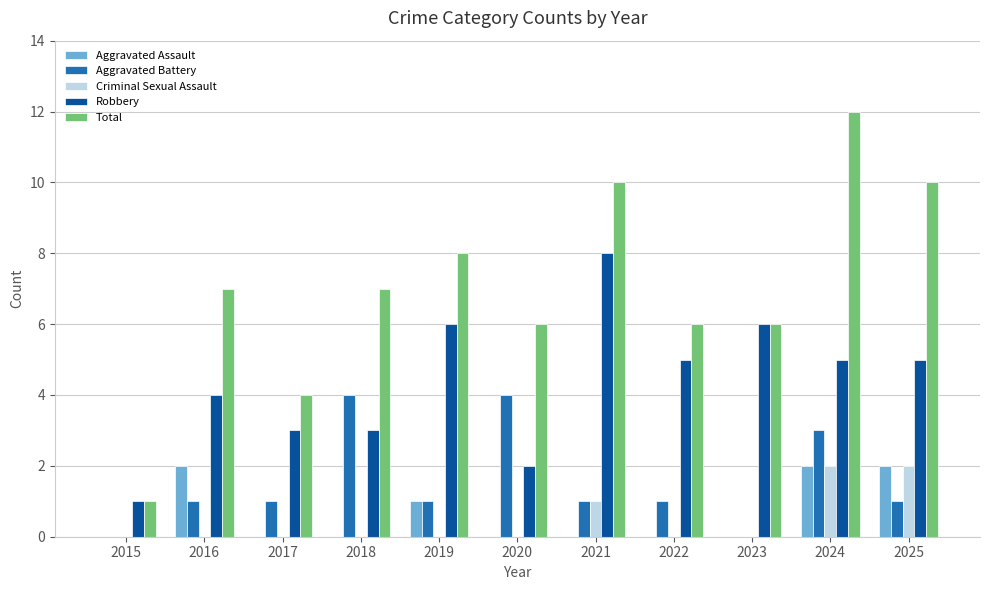

The value of Aggravated Assault at 2025 is 1. True or false?

False